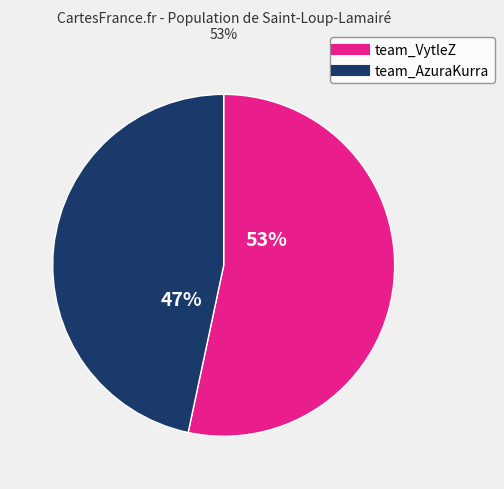

What is the ratio of the value at team_AzuraKurra to the value at team_VytleZ?

0.9